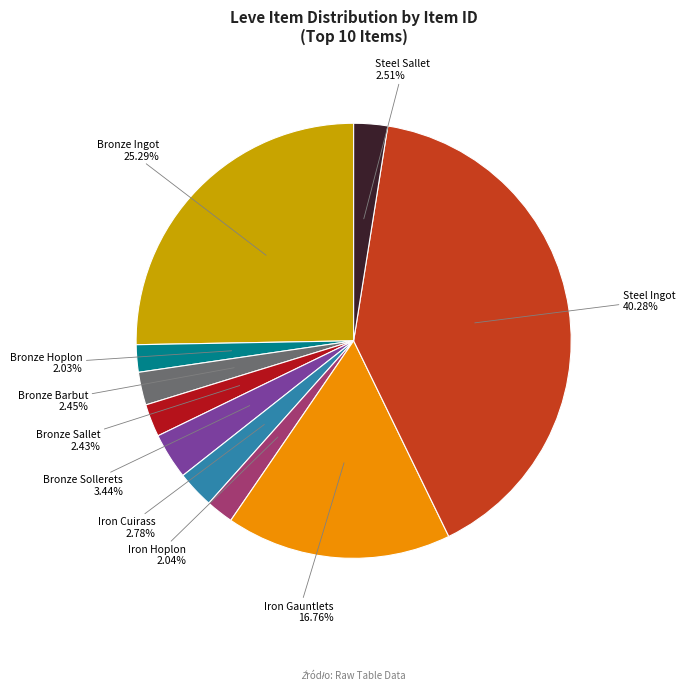

How much of the chart is everything except Bronze Hoplon?

98.0%